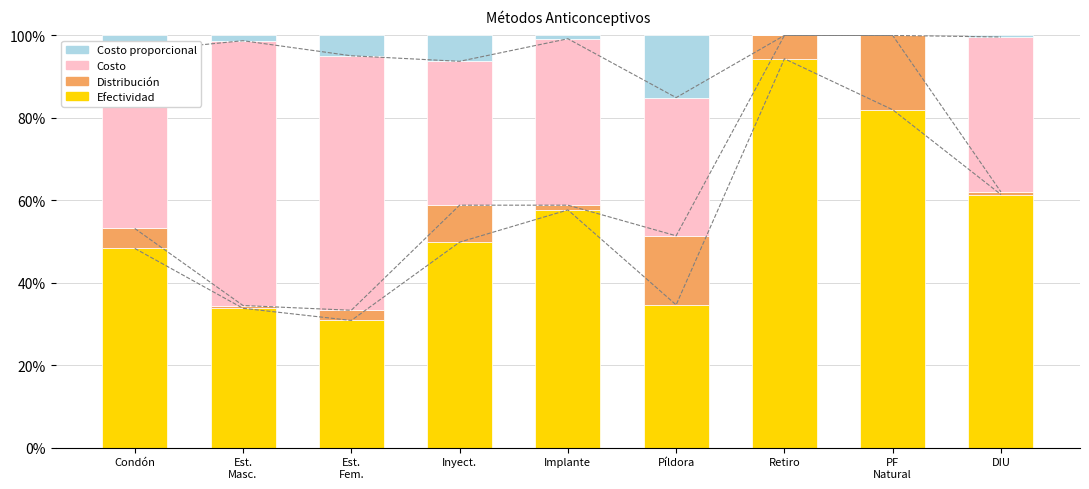

Which series has the largest range (max minus min)?

Costo